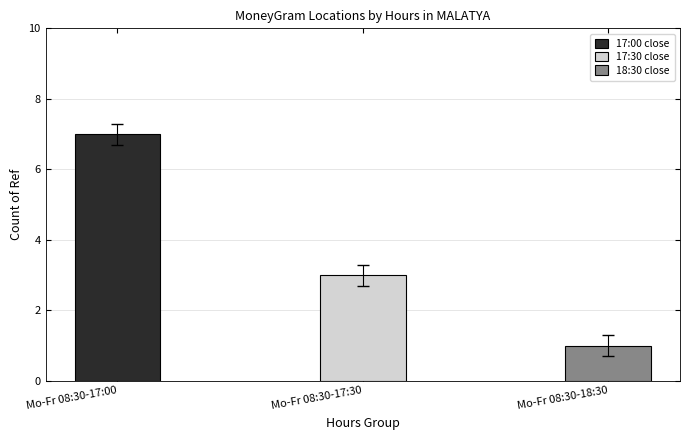

Are the bars grouped side by side (vs. stacked)?

No